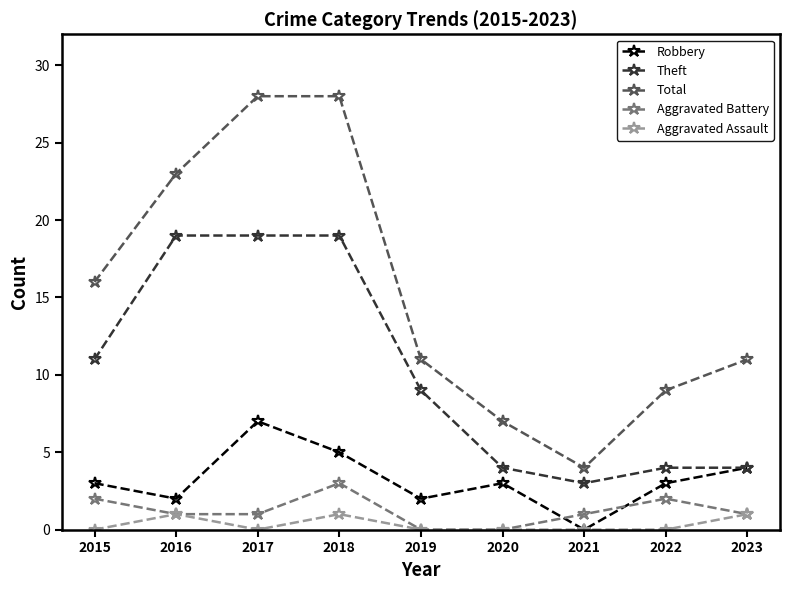

At which category does Aggravated Assault reach its first local valley?

2017